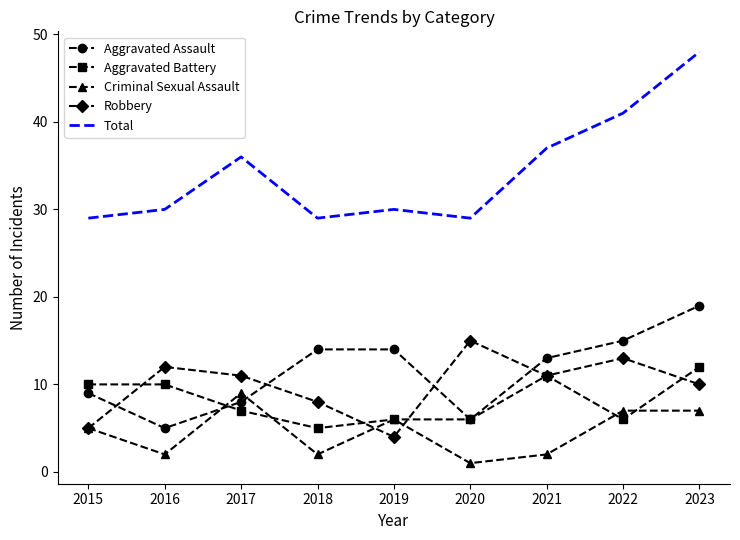

Is the value of Total at 2023 greater than the value of Aggravated Assault at 2016?

Yes